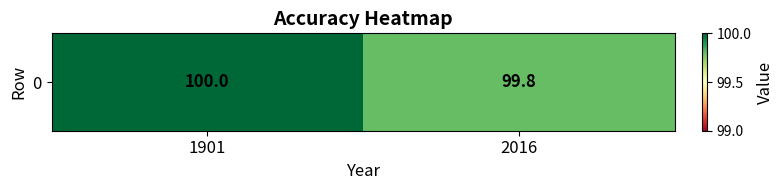

What is the minimum value shown in the chart?

99.8